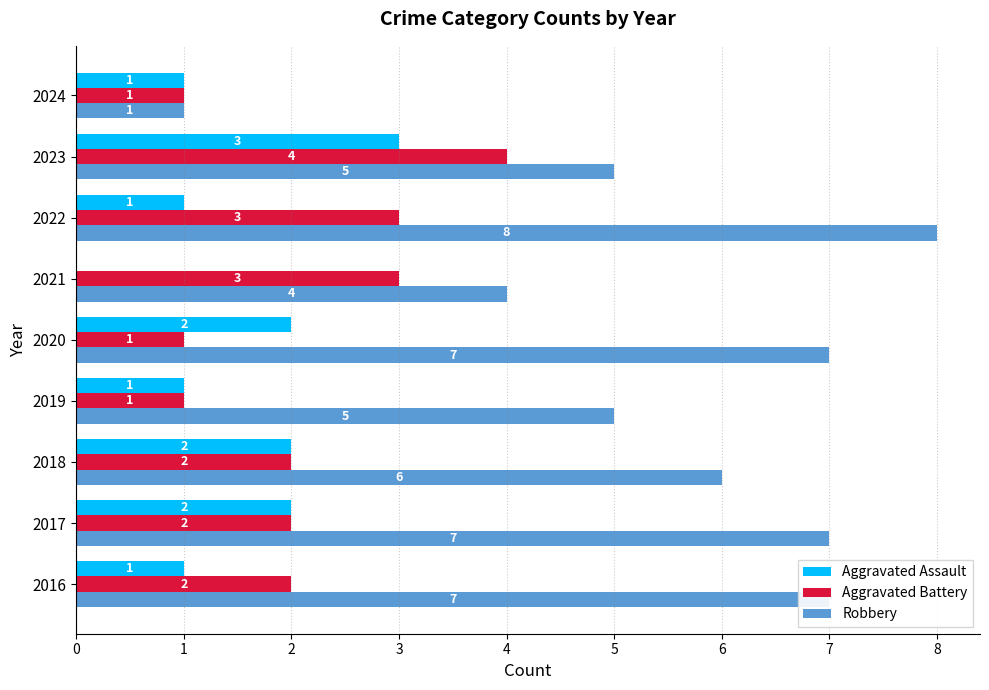

Which series changed the most between 2017 and 2024?

Robbery